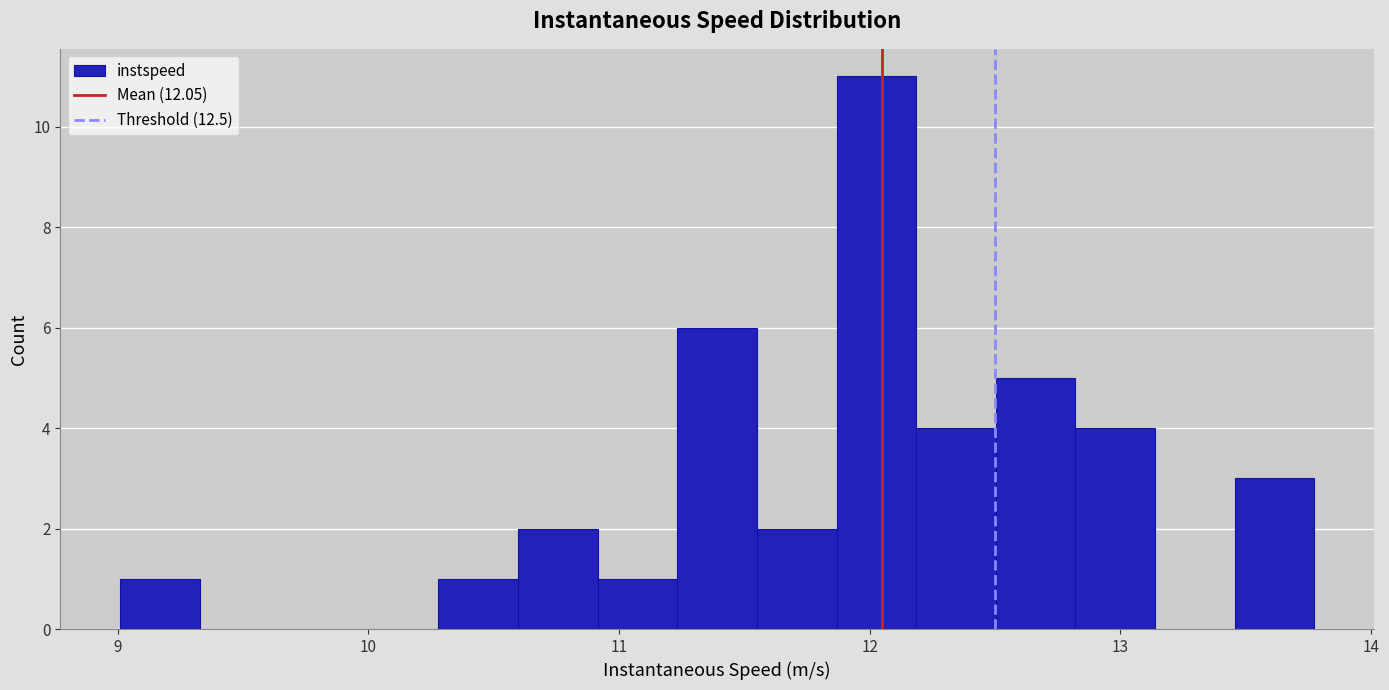

Read against the x-axis, roughly where is the centre of the tallest bar?

12.0